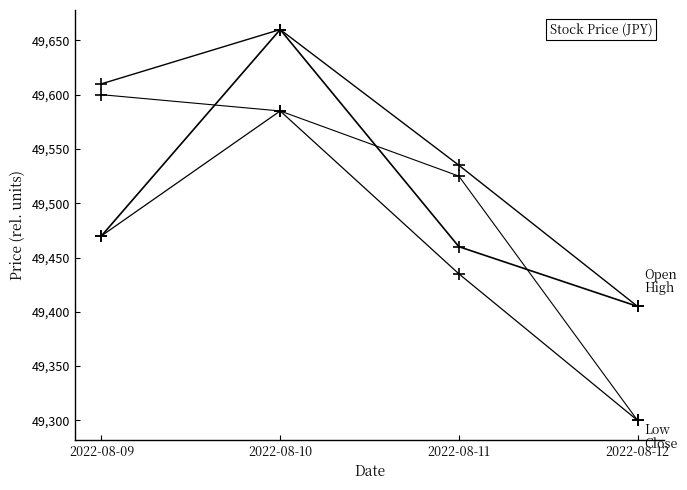

How many data points does each series have?

4